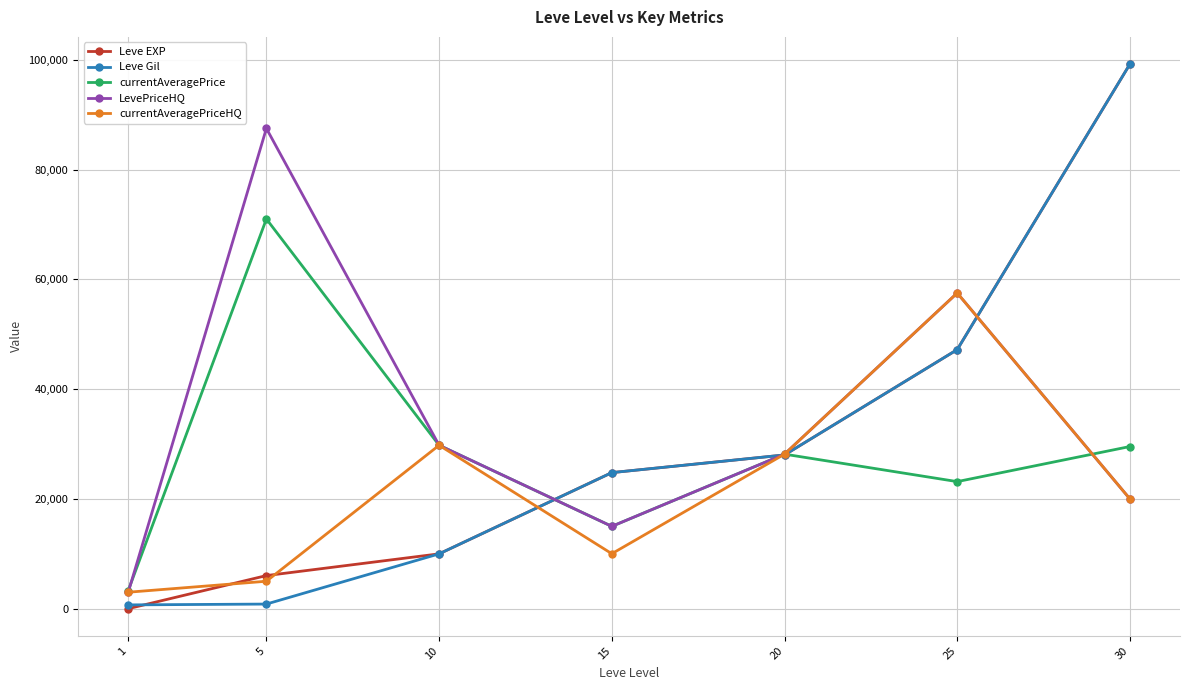

What is the sum of the currentAveragePriceHQ values at 15 and 25?

67529